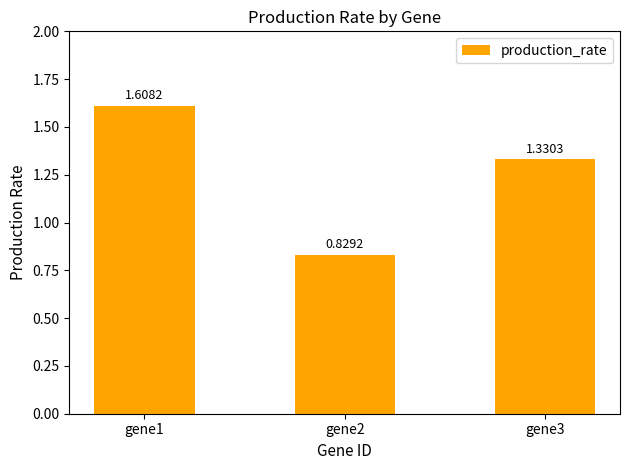

Count the values in the range 0 to 1.

1